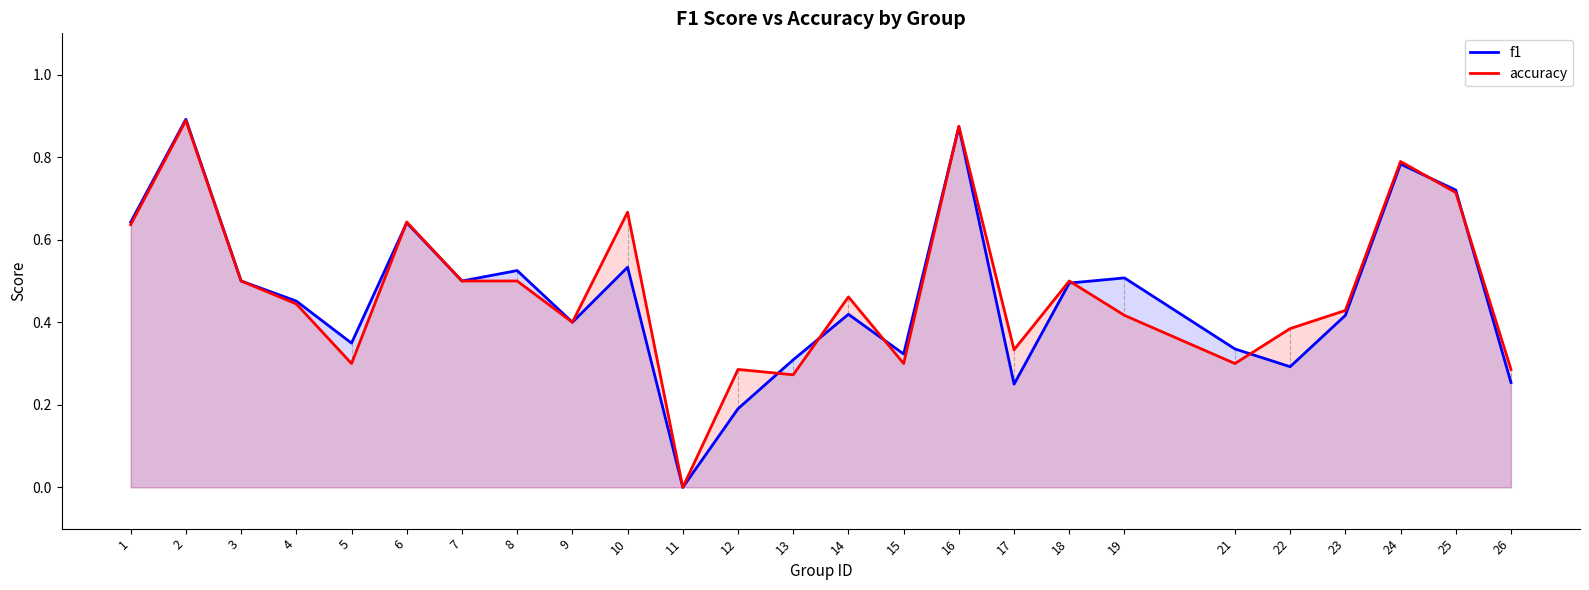

Reading left to right, what are all the values shown in this chart?

f1: 1=0.6	2=0.9	3=0.5	4=0.5	5=0.3	6=0.6	7=0.5	8=0.5	9=0.4	10=0.5	11=0.0	12=0.2	13=0.3	14=0.4	15=0.3	16=0.9	17=0.2	18=0.5	19=0.5	21=0.3	22=0.3	23=0.4	24=0.8	25=0.7	26=0.3
accuracy: 1=0.6	2=0.9	3=0.5	4=0.4	5=0.3	6=0.6	7=0.5	8=0.5	9=0.4	10=0.7	11=0.0	12=0.3	13=0.3	14=0.5	15=0.3	16=0.9	17=0.3	18=0.5	19=0.4	21=0.3	22=0.4	23=0.4	24=0.8	25=0.7	26=0.3